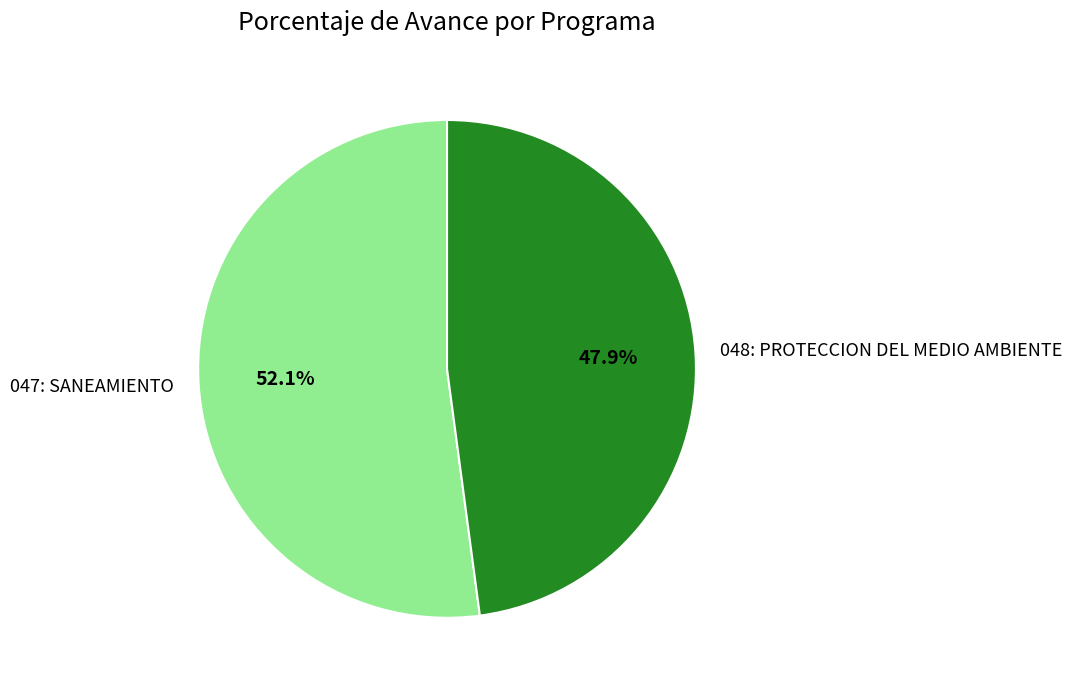

To the nearest percent, what is the difference between the largest and smallest slice percentages?

4%